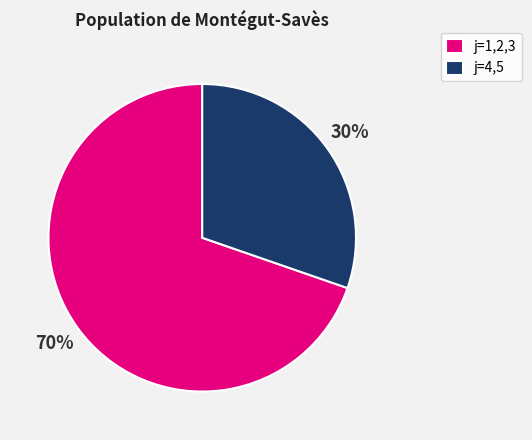

To the nearest percent, what is the combined percentage of j=1,2,3 and j=4,5?

100%